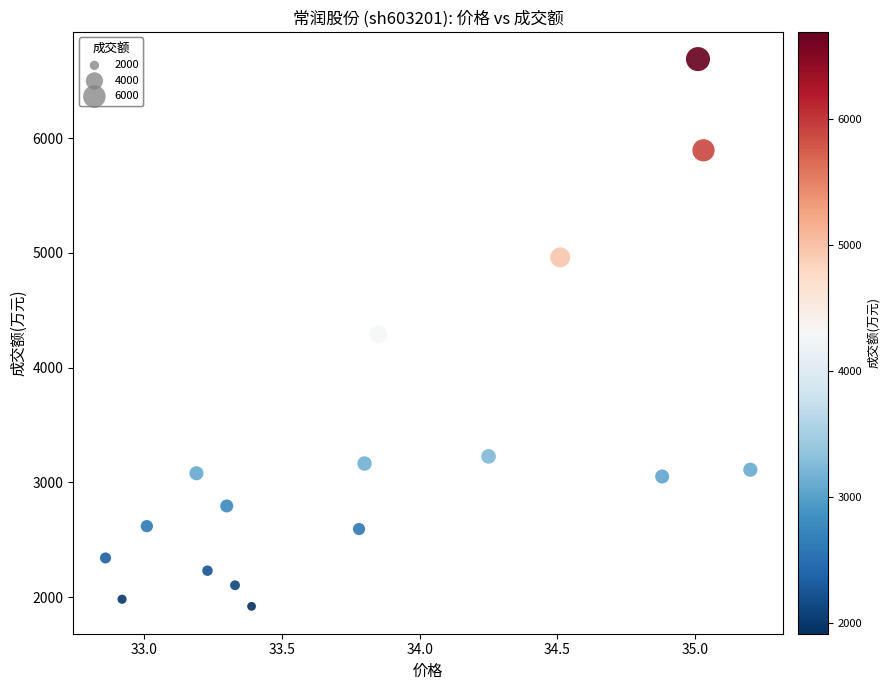

What is the range of Y values (max minus min)?

4770